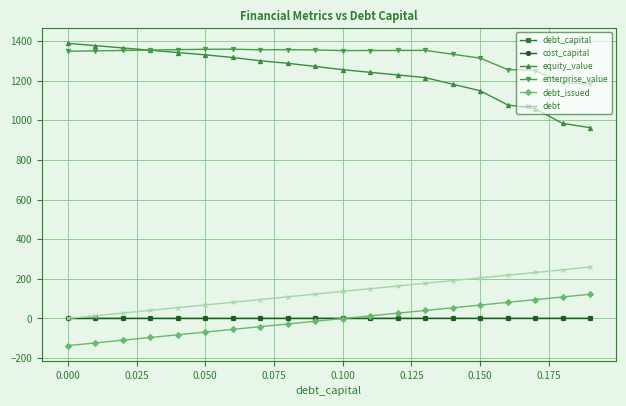

What is the difference between the second highest and minimum values in the debt_capital series?

0.2